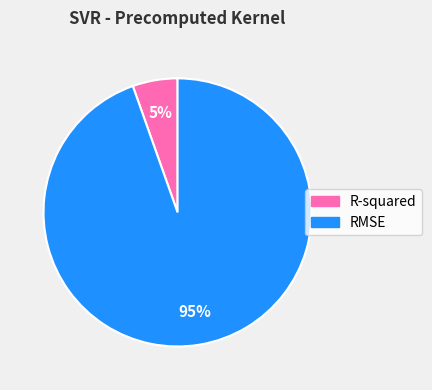

Between R-squared and RMSE, which is larger?

RMSE